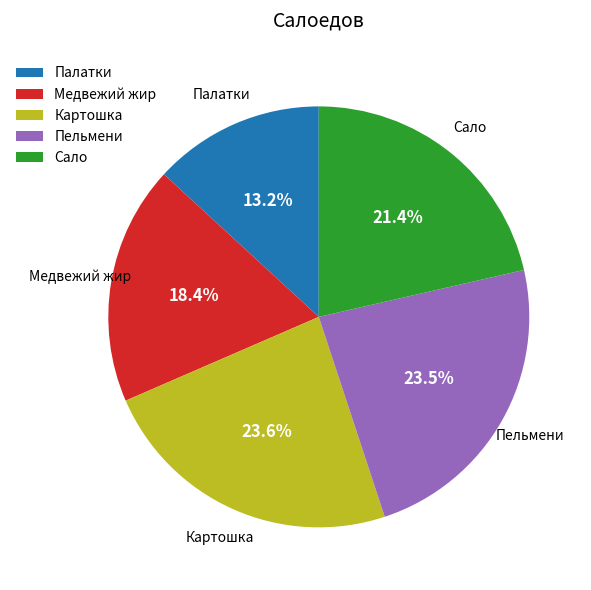

Is there a majority slice in this chart?

No